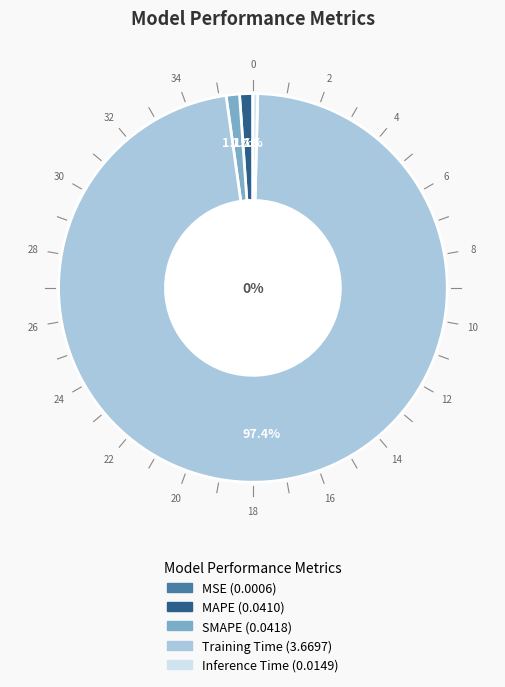

Which category has the biggest portion of the pie?

Training Time